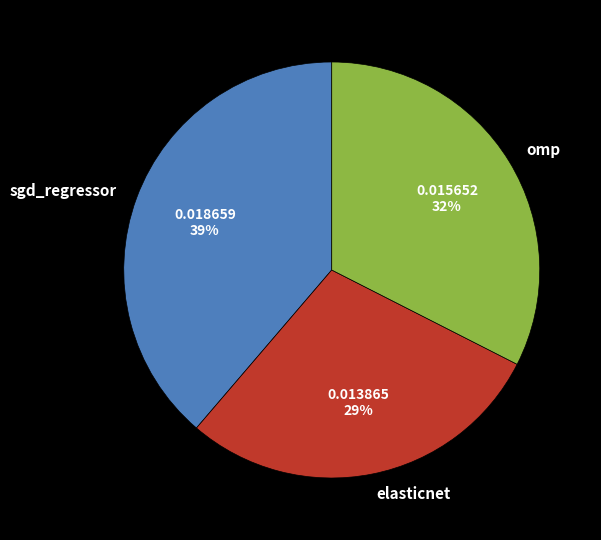

Count the number of slices in the pie.

3